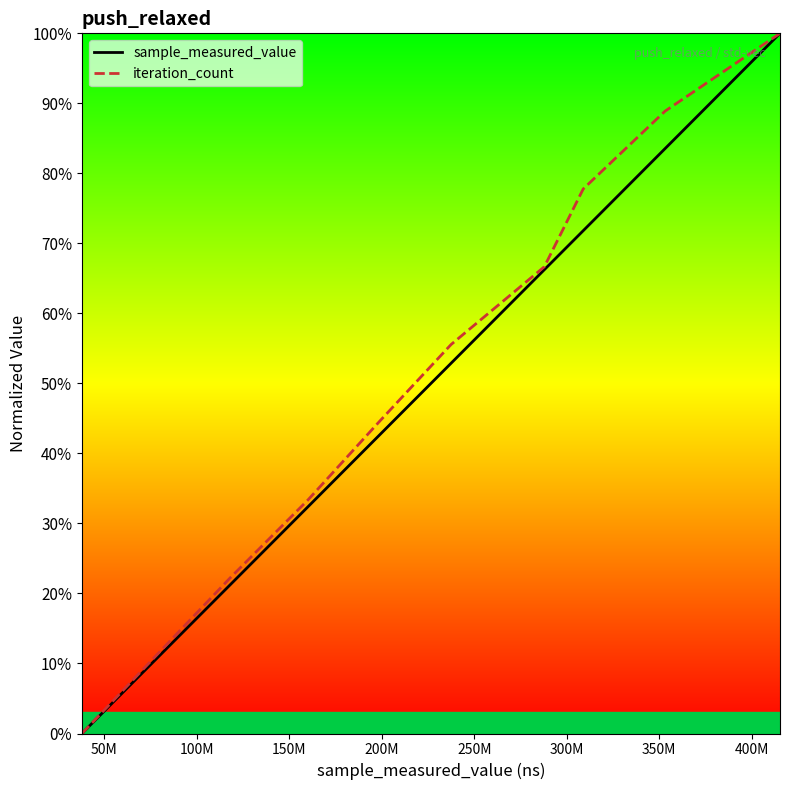

Rank the series by their average value, from lowest to highest.

sample_measured_value, iteration_count